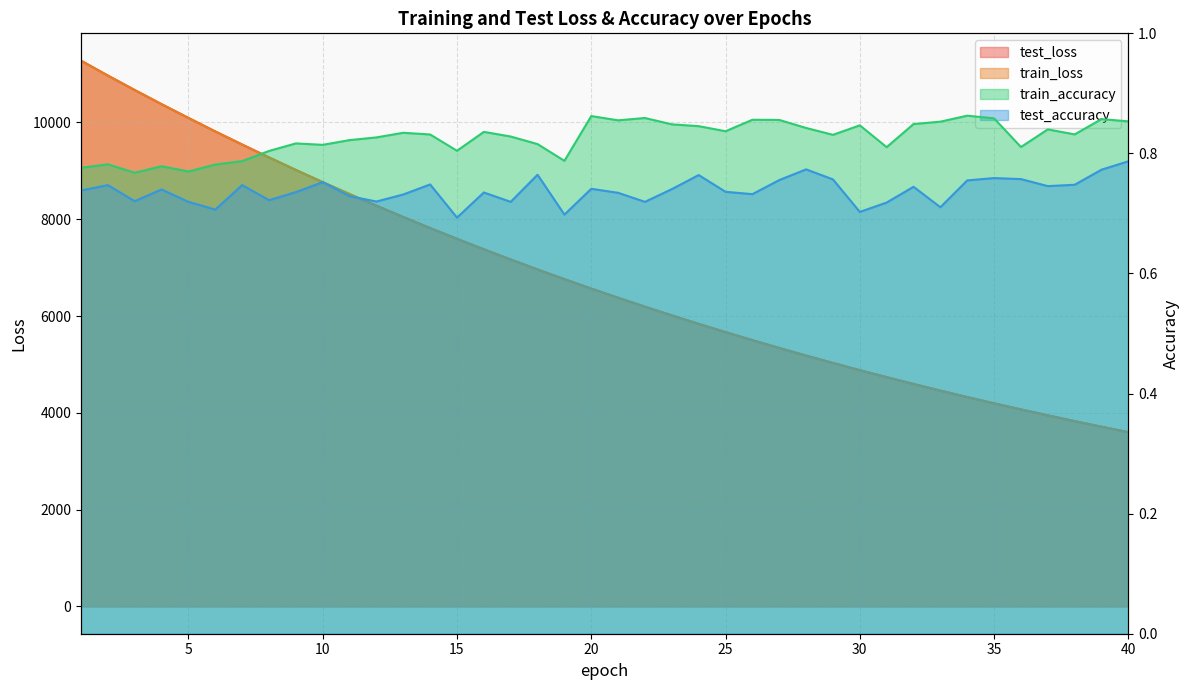

At which category is the sum across all series the highest?

1